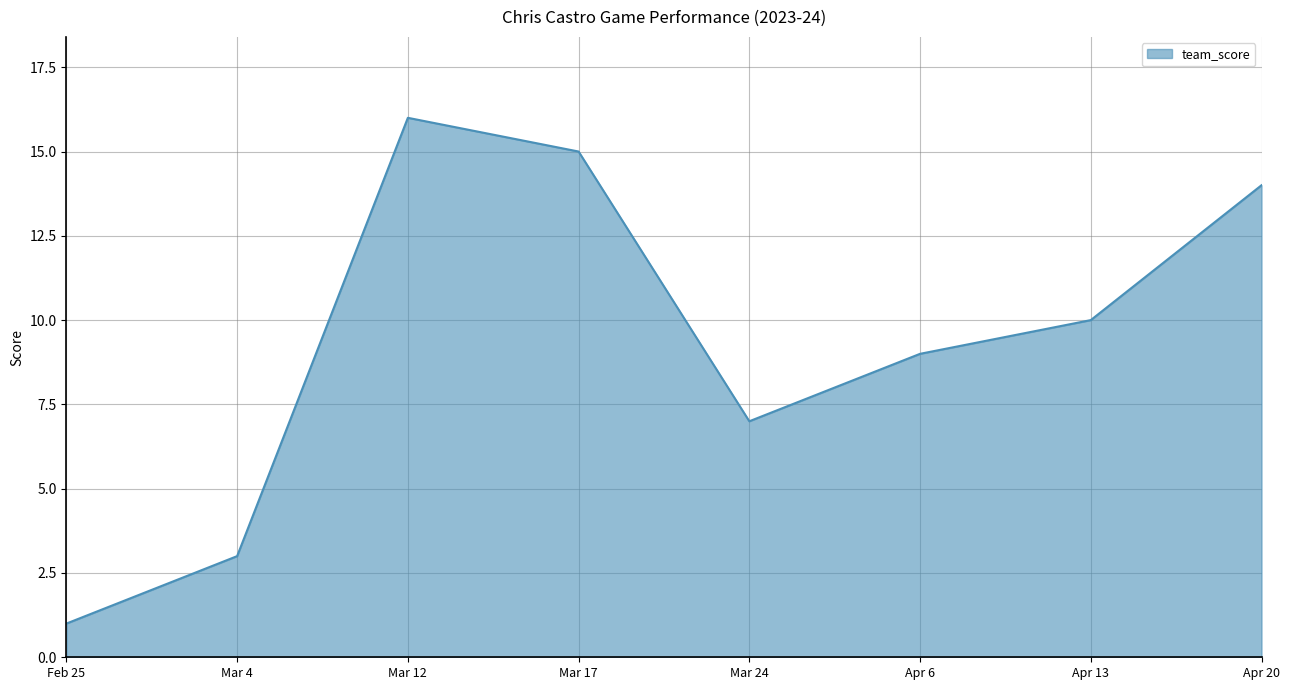

What is the maximum value shown in the chart?

16